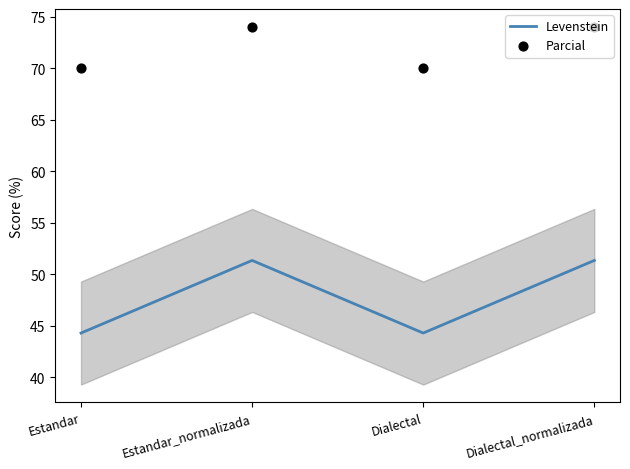

At which category is the sum across all series the highest?

Estandar_normalizada